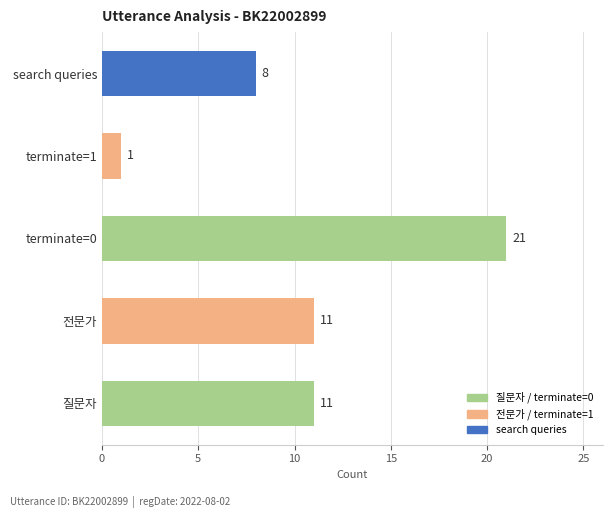

What is the difference between the maximum and minimum values?

20